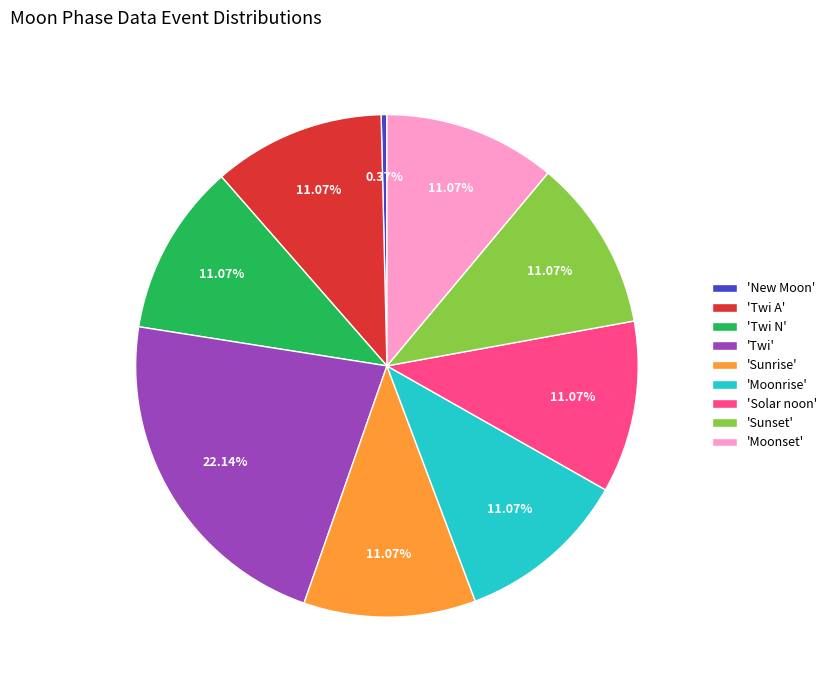

Do 'Twi' and 'Sunset' together represent more than half of the pie?

No